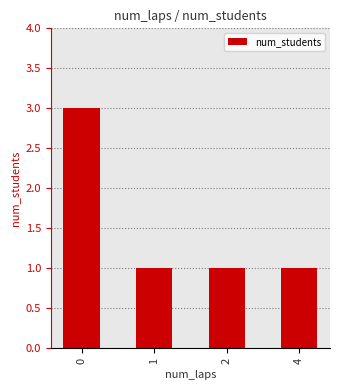

How many distinct data groups are displayed?

1